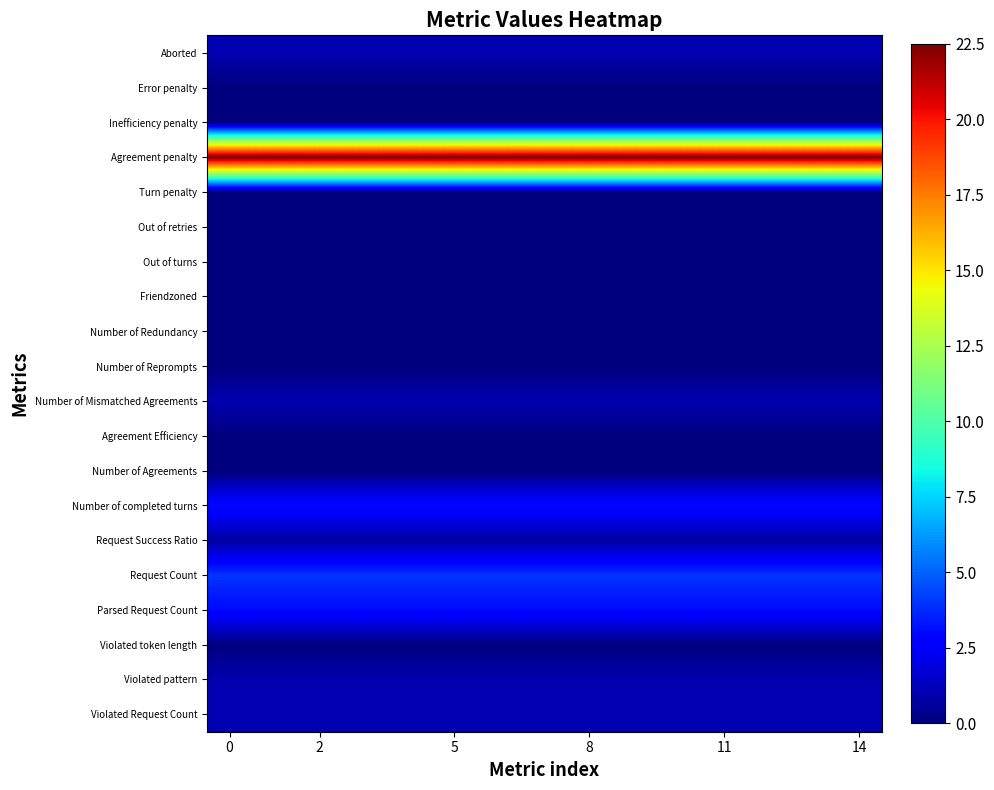

Rank the series by their maximum value, from lowest to highest.

Violated token length, Number of Agreements, Agreement Efficiency, Number of Reprompts, Number of Redundancy, Friendzoned, Out of turns, Out of retries, Turn penalty, Inefficiency penalty, Error penalty, Request Success Ratio, Violated Request Count, Violated pattern, Number of Mismatched Agreements, Aborted, Parsed Request Count, Number of completed turns, Request Count, Agreement penalty